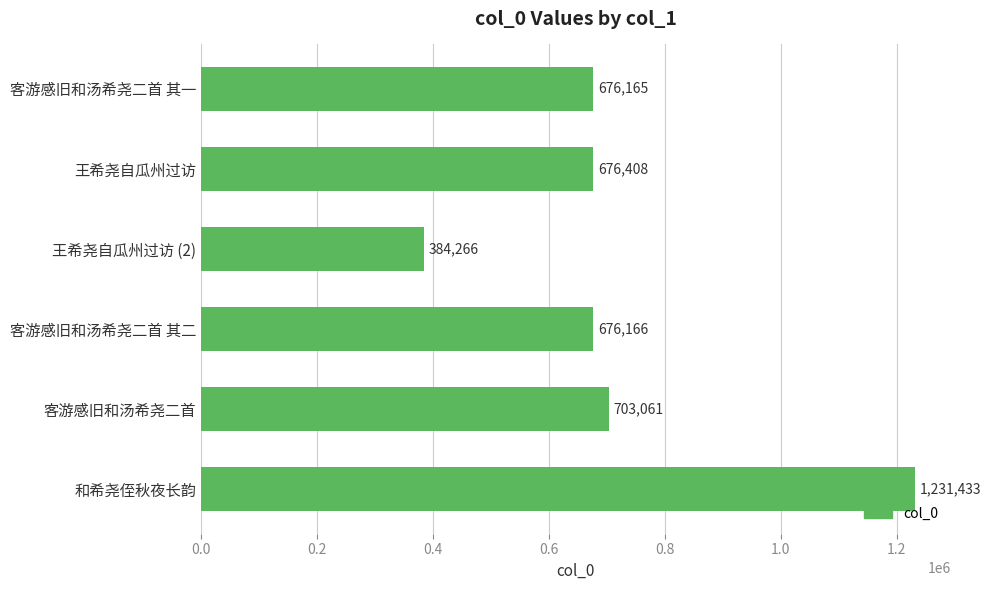

Rank the categories by value from lowest to highest.

王希尧自瓜州过访 (2), 客游感旧和汤希尧二首 其一, 客游感旧和汤希尧二首 其二, 王希尧自瓜州过访, 客游感旧和汤希尧二首, 和希尧侄秋夜长韵